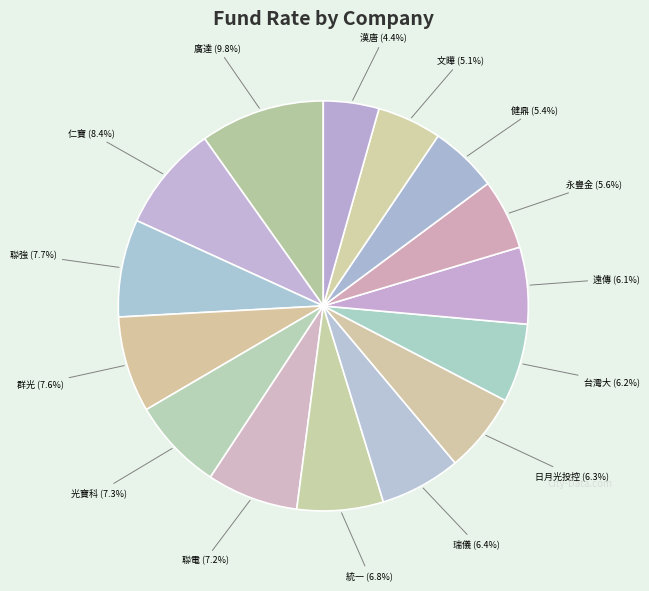

To the nearest percent, what is the combined percentage of 仁寶 and 統一?

15%